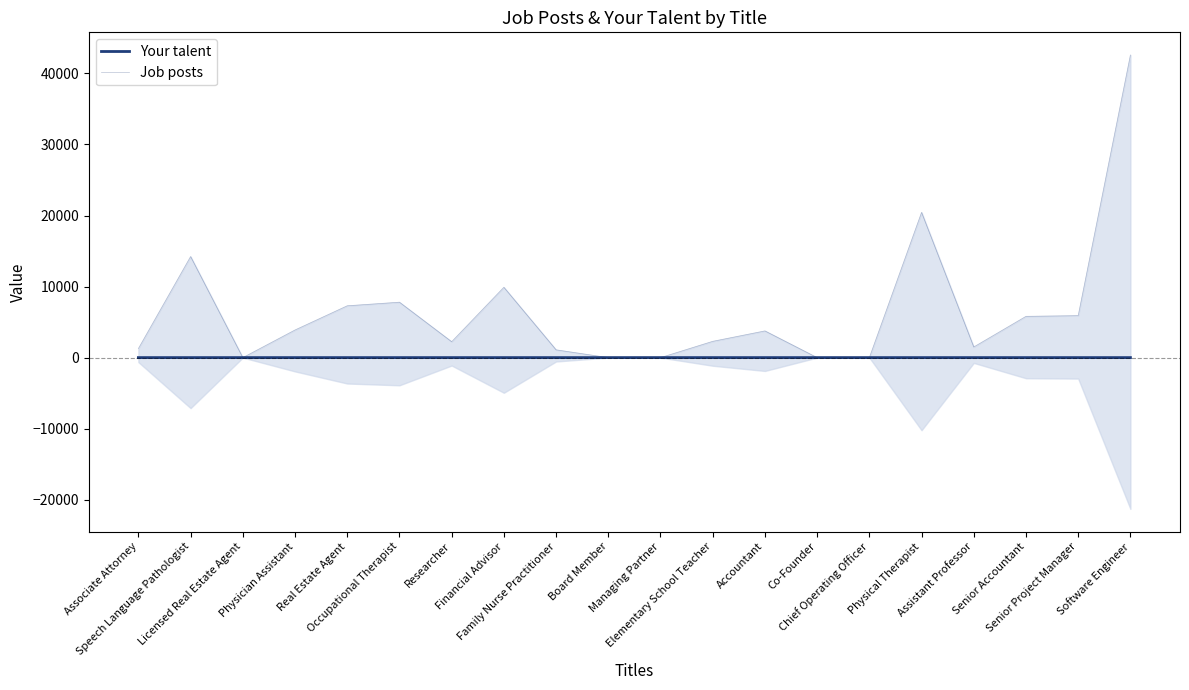

Rank the series by their average value, from highest to lowest.

Job posts, Your talent